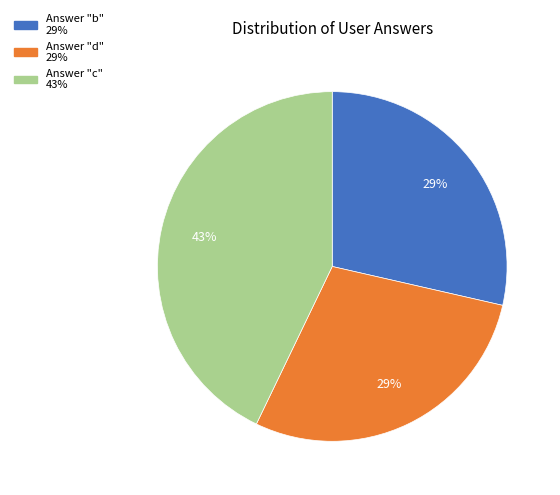

Is there any slice that represents more than half of the pie?

No